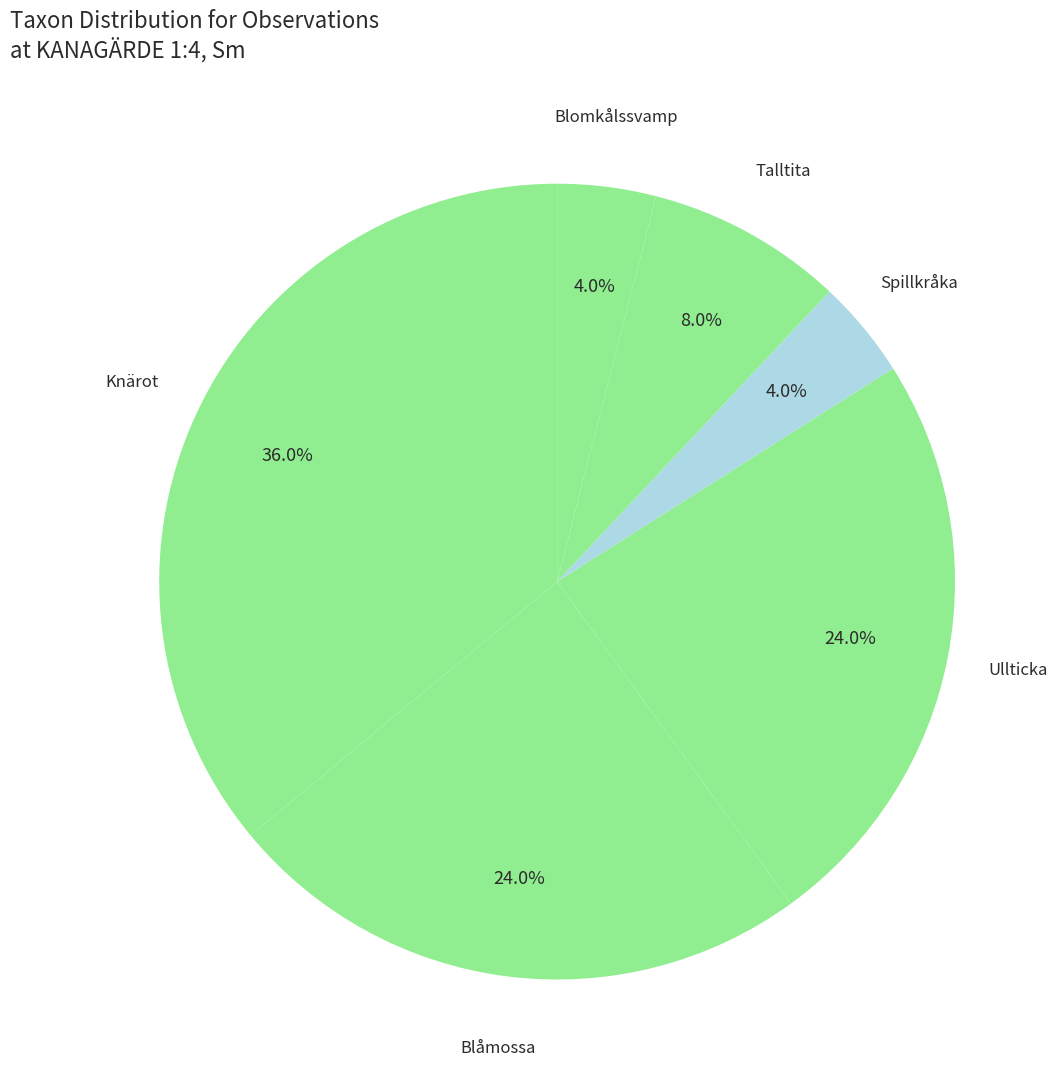

Is there any slice that represents more than half of the pie?

No